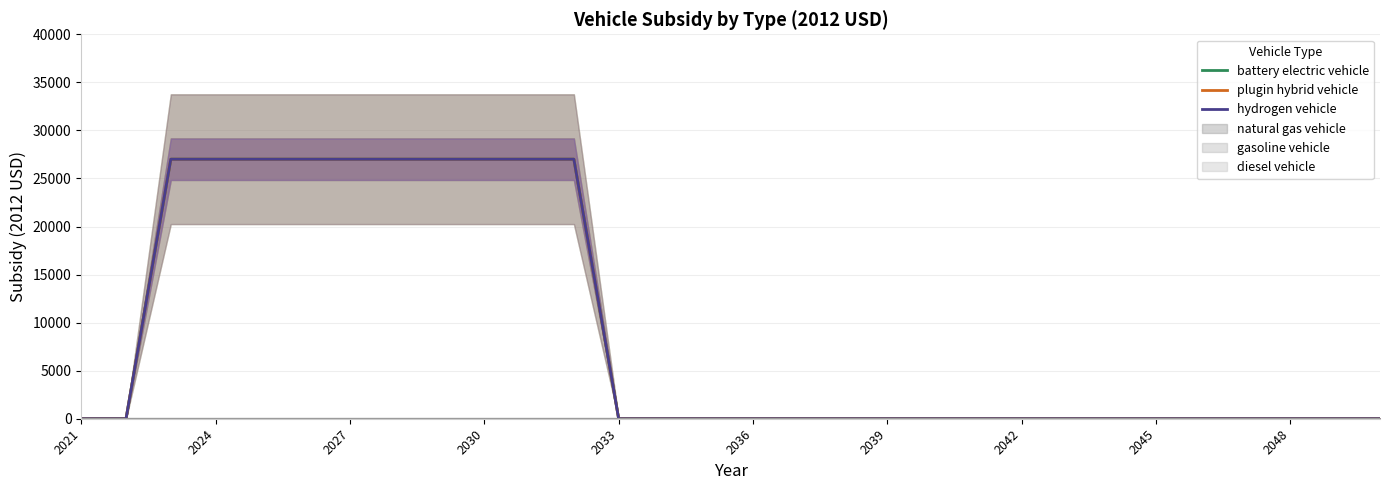

At which label does hydrogen vehicle reach its peak?

2027